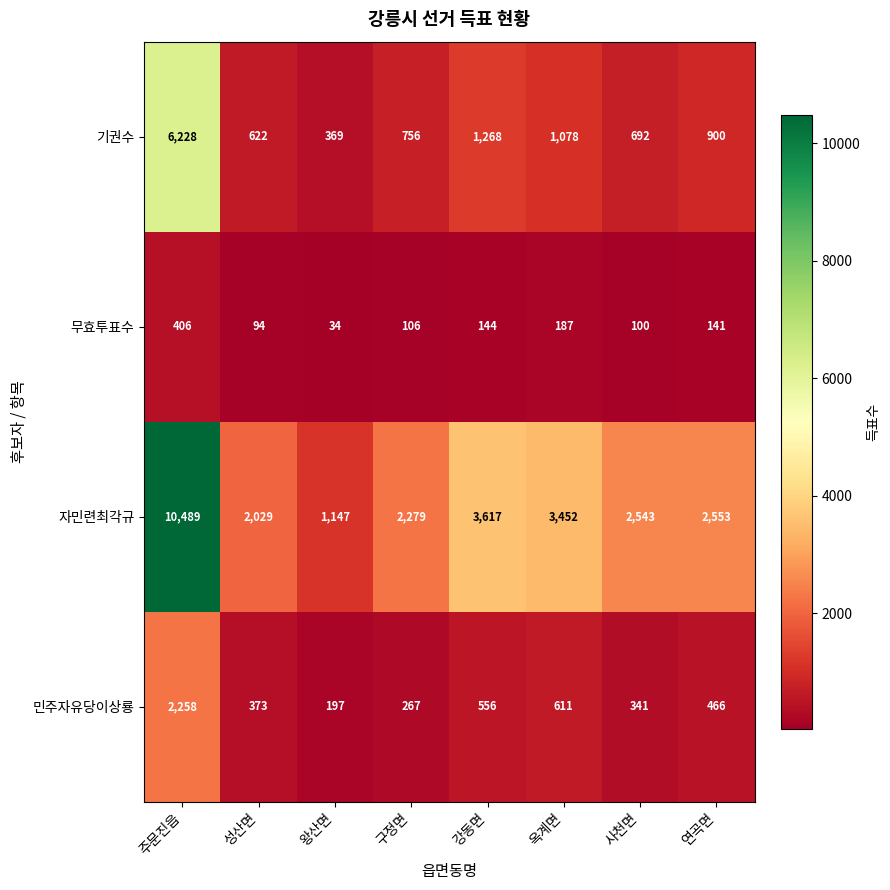

The 민주자유당이상룡 series shows 267 at 구정면. True or false?

True